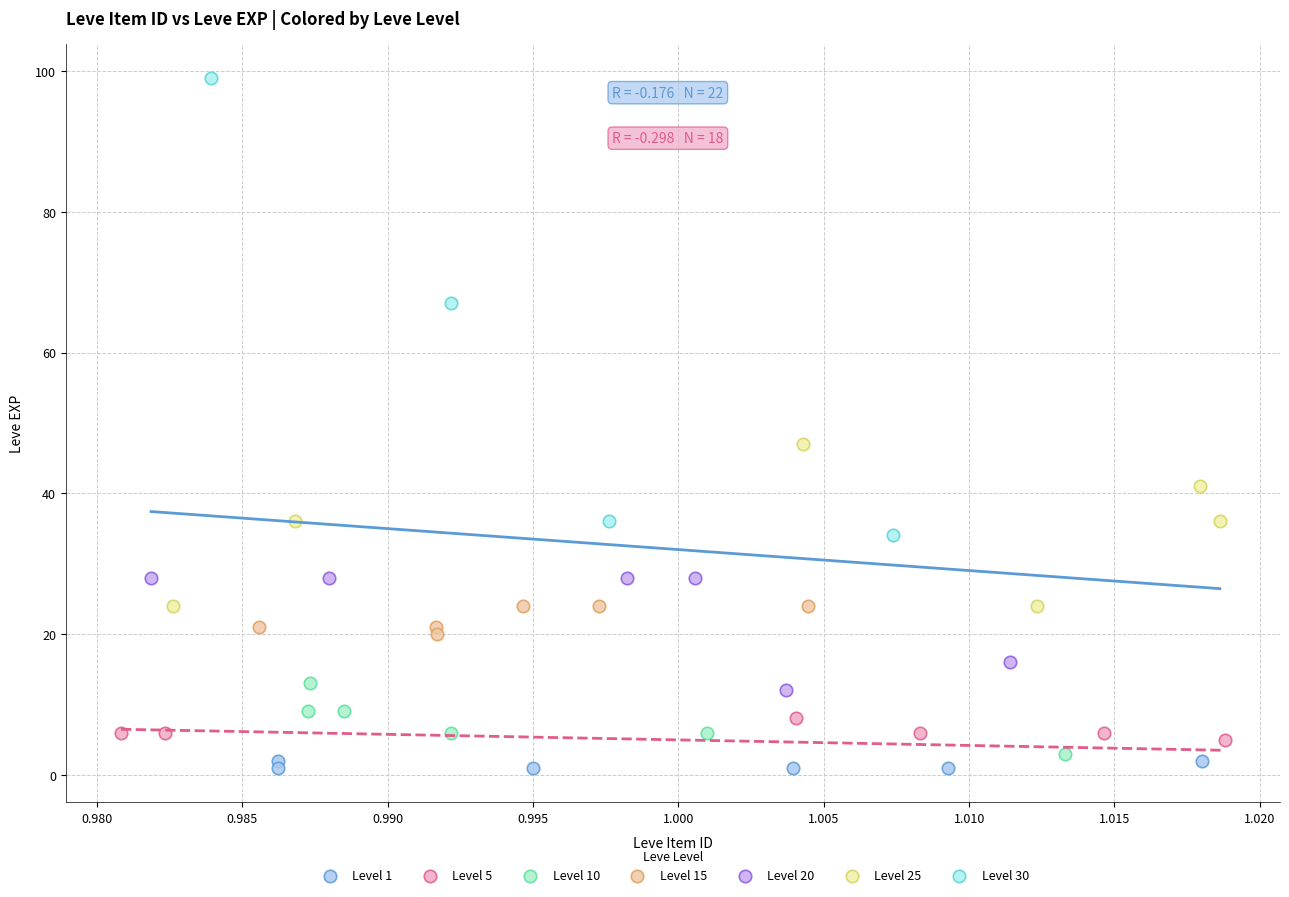

Which series has the largest Y range (max minus min)?

Level 30